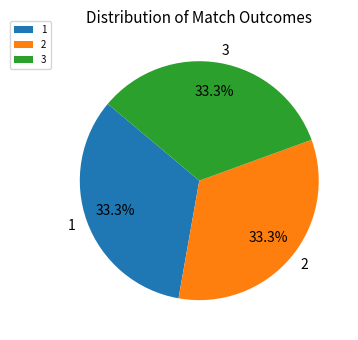

Approximately how many times larger is the value at 3 compared to 2?

1.0